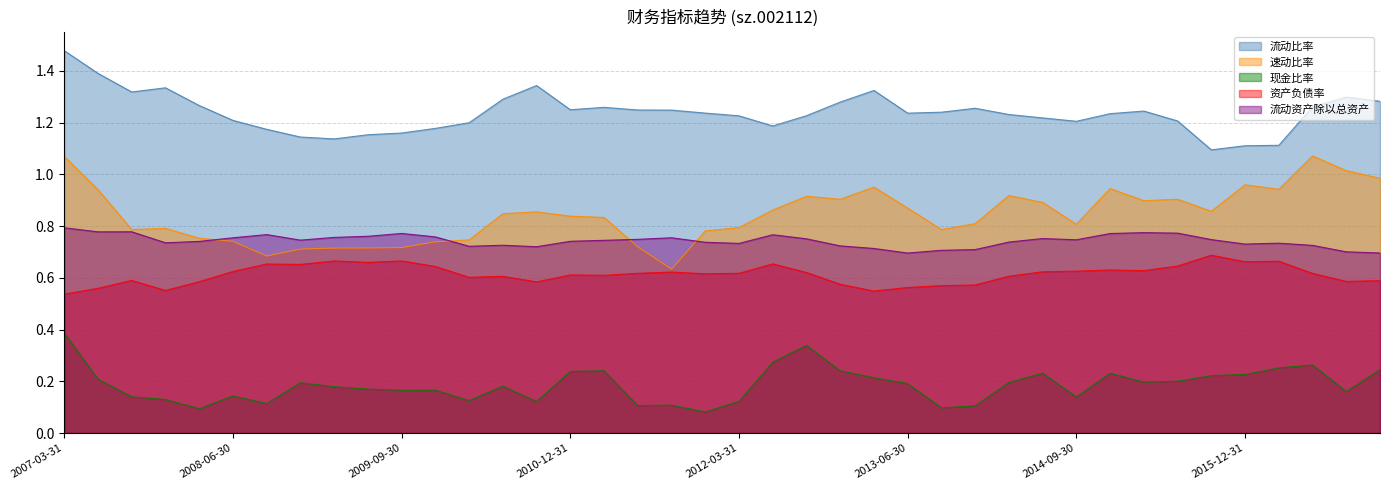

Is it true that 资产负债率 equals 0.9 at 2011-03-31?

False